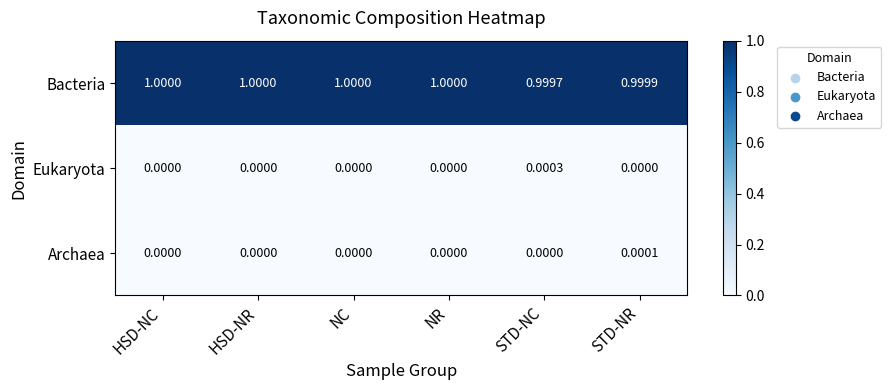

Which category has the lowest value in the Bacteria series?

STD-NC